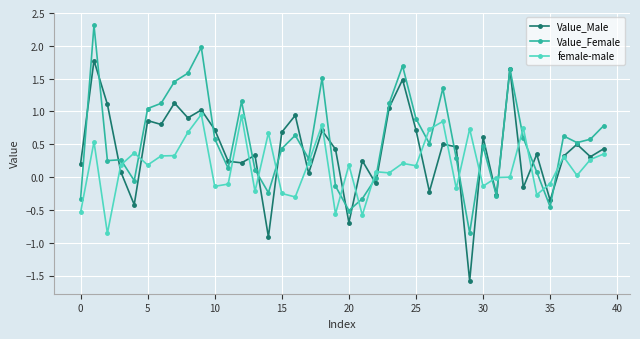

Which series has the widest spread of values?

Value_Male